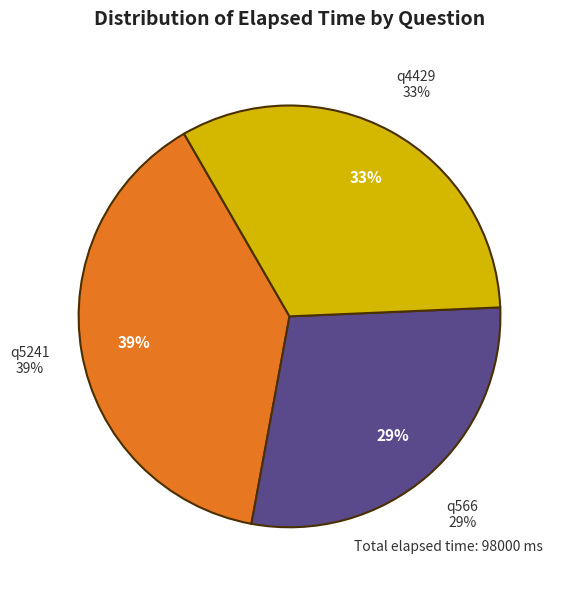

Is the sum of q5241 and q566 greater than half?

Yes